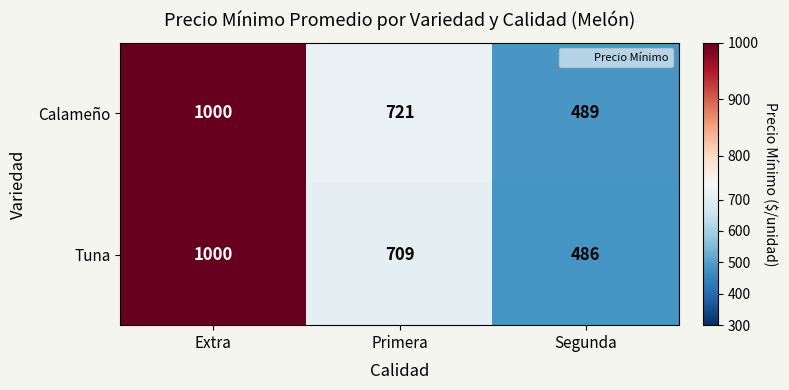

At Primera, list the series in order from largest to smallest.

Calameño, Tuna